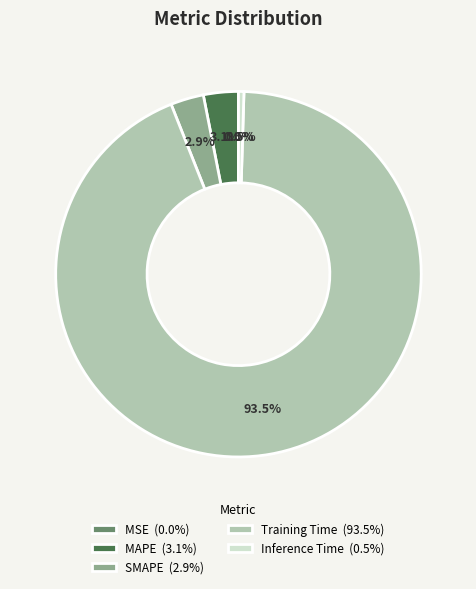

To the nearest percent, what is the average slice percentage?

20%